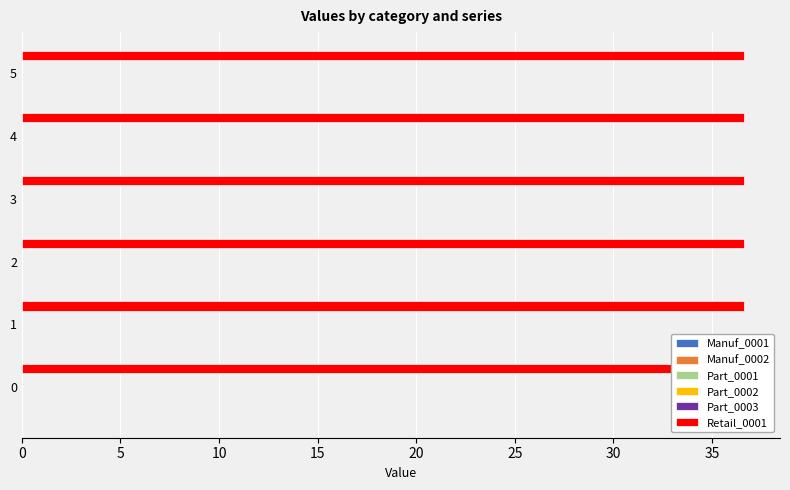

Is it true that Part_0003 equals 0.0 at 0?

True